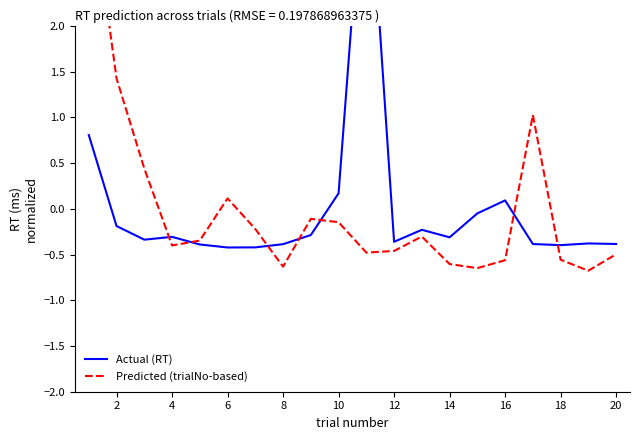

How many lines are shown in the chart?

2